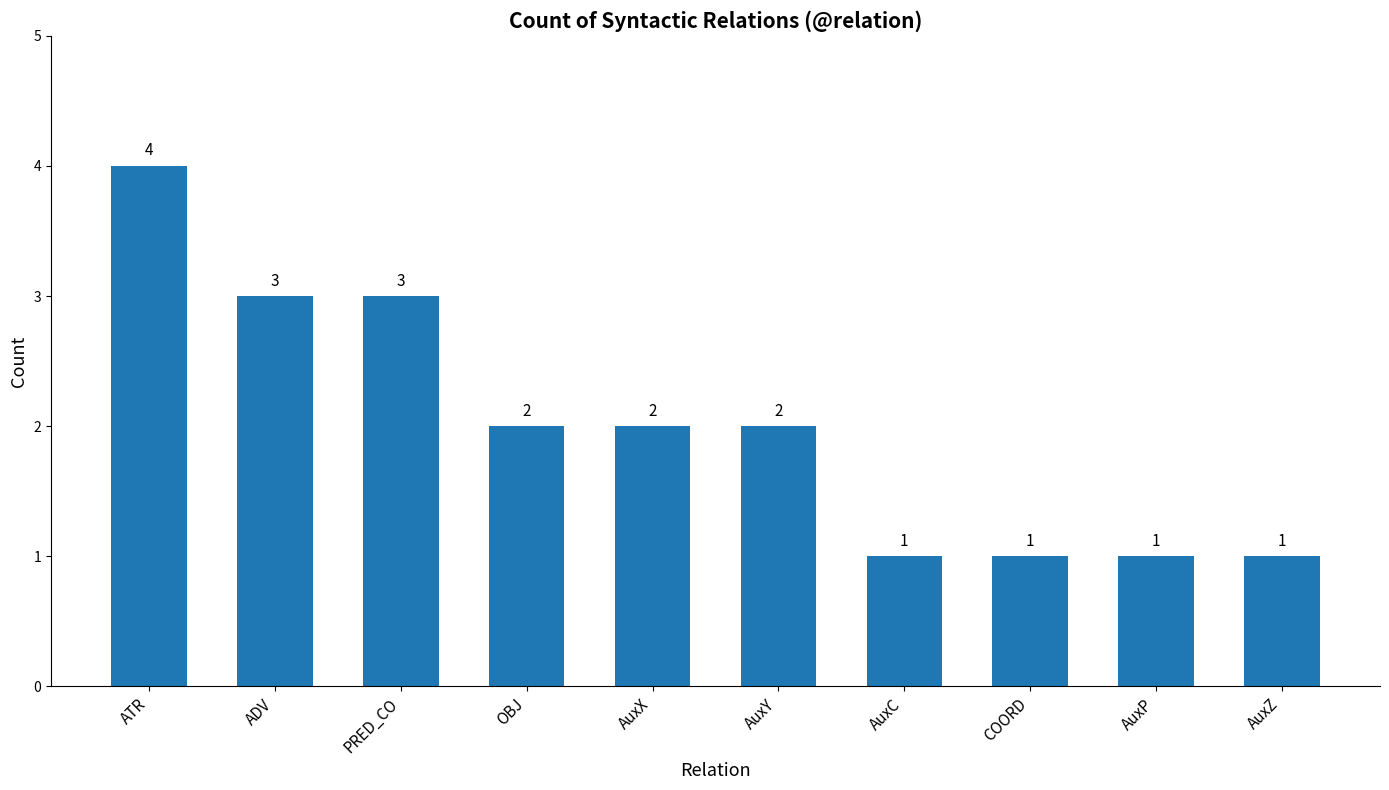

What is the sum of all values?

20